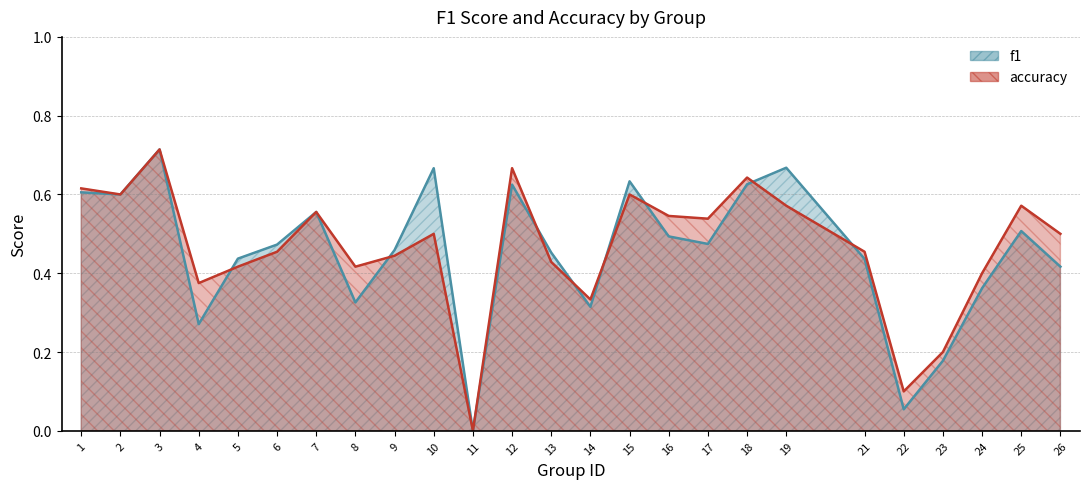

What is the sum of the accuracy values at 1 and 17?

1.2